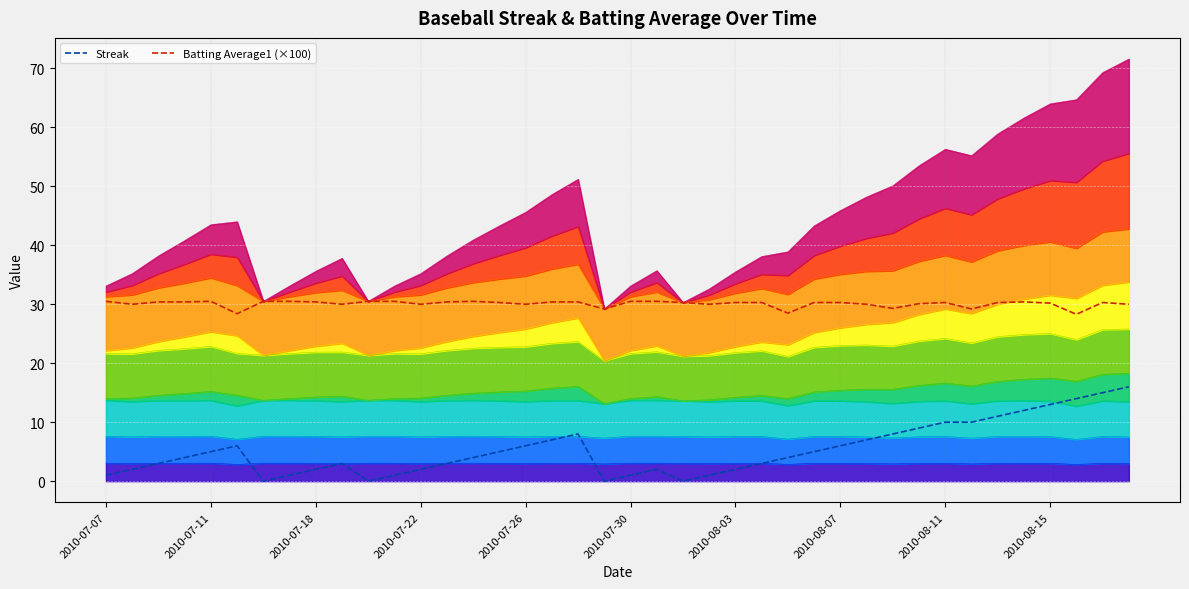

True or false: Batting Average1 (×100) and Streak intersect in this chart.

False